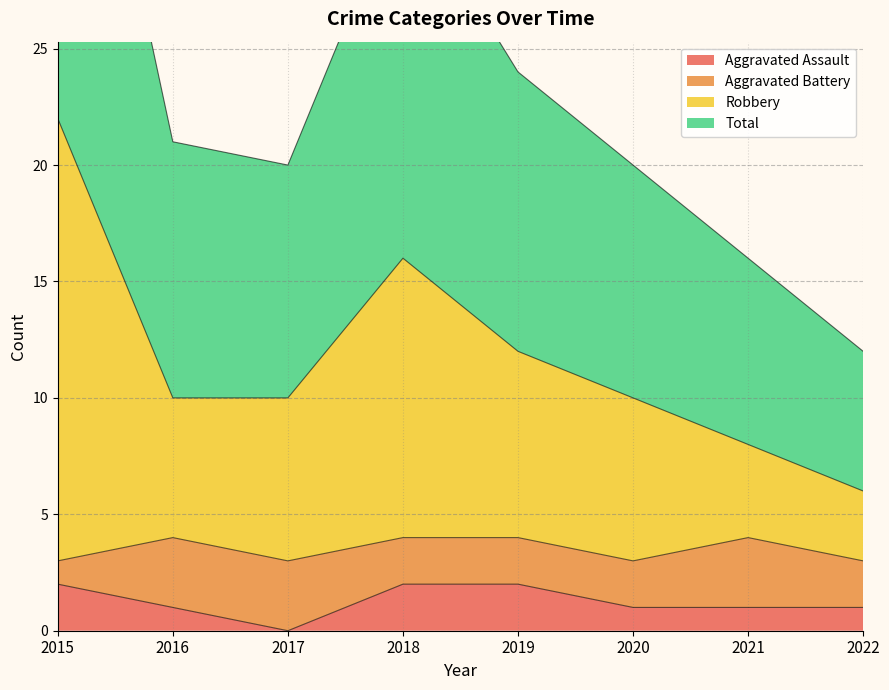

Which category has the lowest value in the Aggravated Assault series?

2017